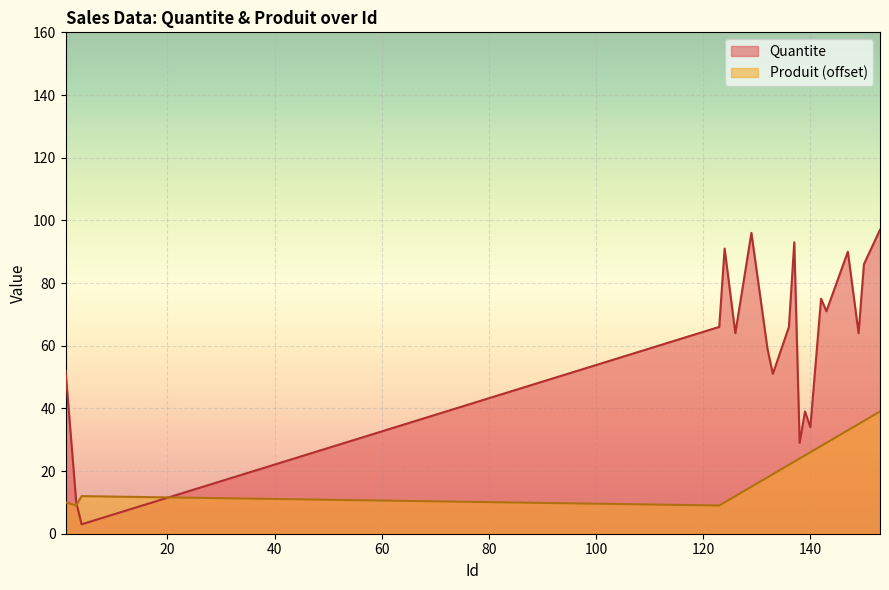

What is the maximum value for Quantite?

97